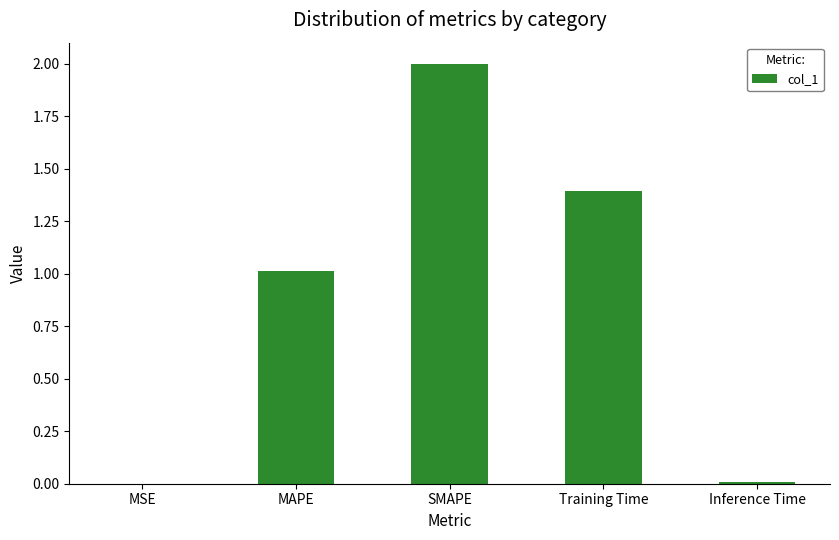

What is the average value?

0.9